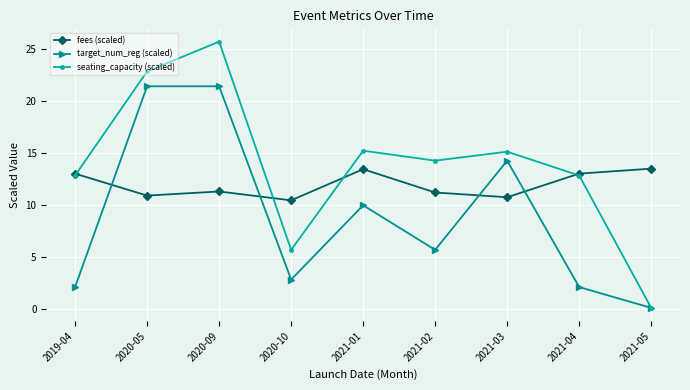

How many interior local valleys does the fees (scaled) series have?

3